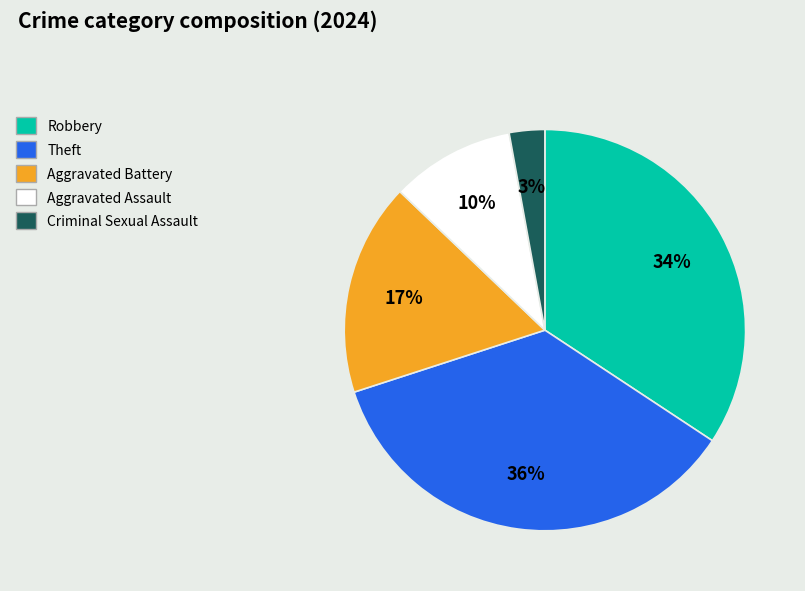

Which slice is the largest?

Theft